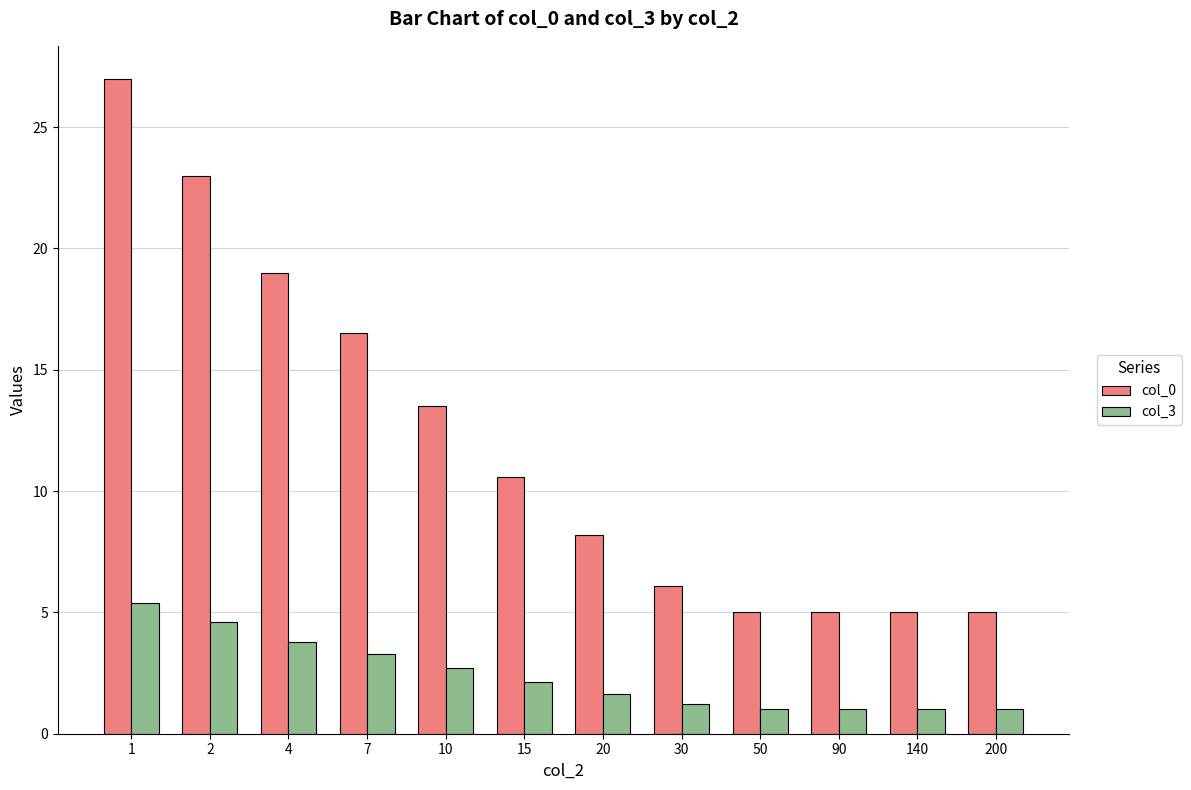

What is the value of the col_0 bar at the 12th from the left?

5.0